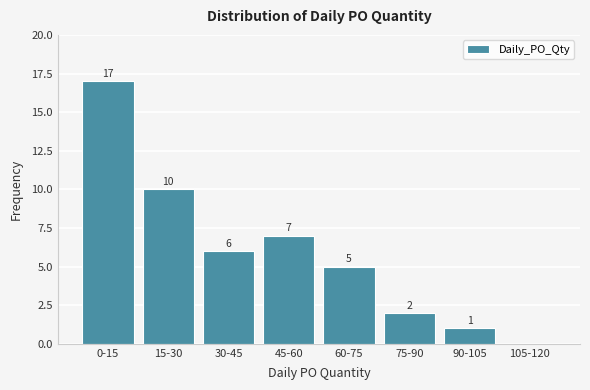

Reading left to right, list all the values displayed in this chart.

0-15=17	15-30=10	30-45=6	45-60=7	60-75=5	75-90=2	90-105=1	105-120=0